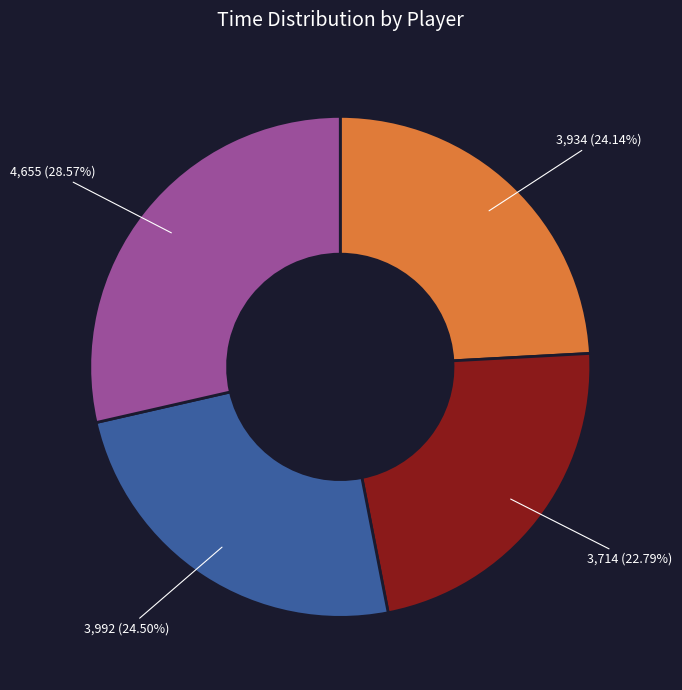

Is there a majority slice in this chart?

No